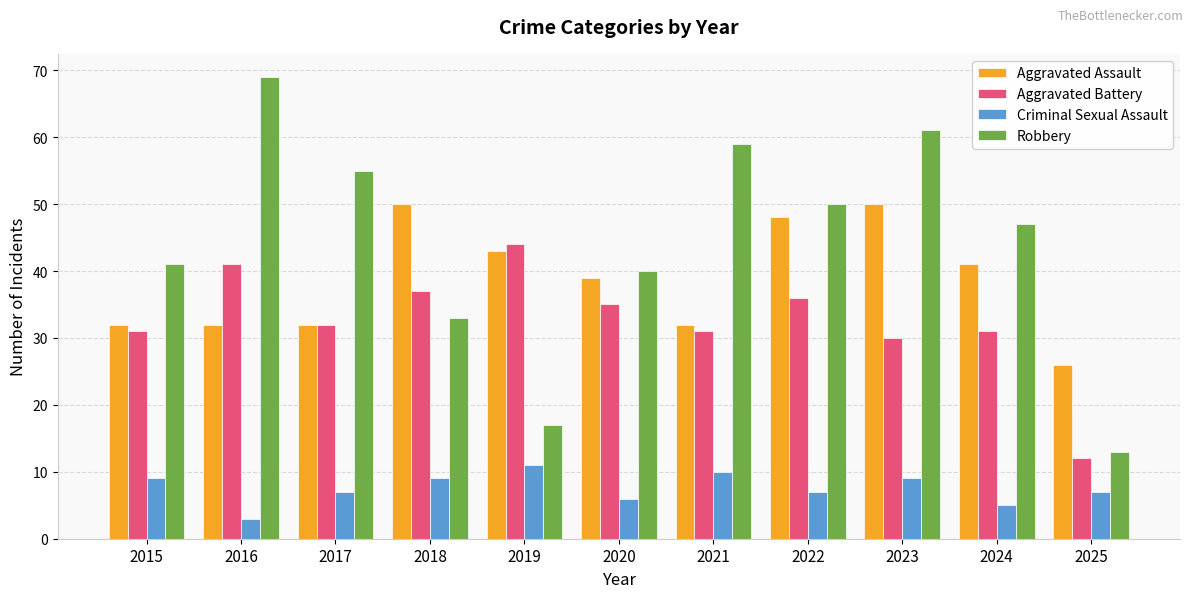

Reading left to right, what are all the values shown in this chart?

Aggravated Assault: 32	32	32	50	43	39	32	48	50	41	26
Aggravated Battery: 31	41	32	37	44	35	31	36	30	31	12
Criminal Sexual Assault: 9	3	7	9	11	6	10	7	9	5	7
Robbery: 41	69	55	33	17	40	59	50	61	47	13